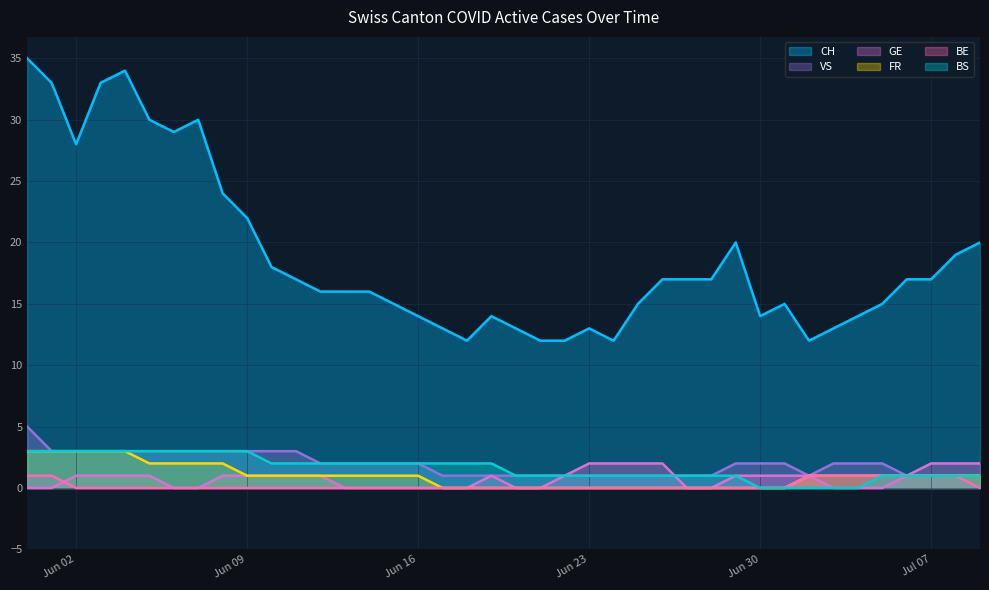

How many data points in VS are above 2?

12